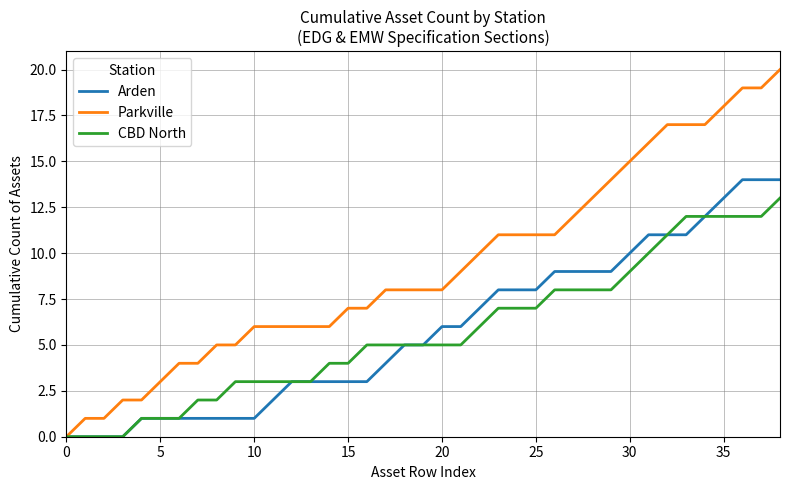

Which series has the largest range (max minus min)?

Parkville